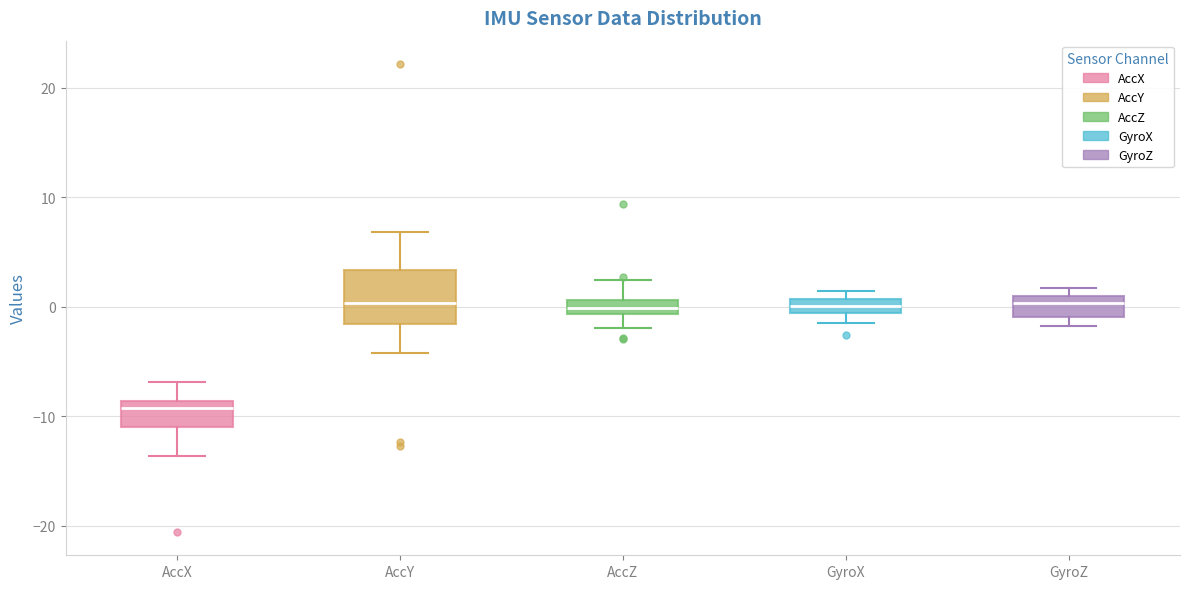

Comparing the boxes themselves (not the whiskers), which one is the tallest?

AccY